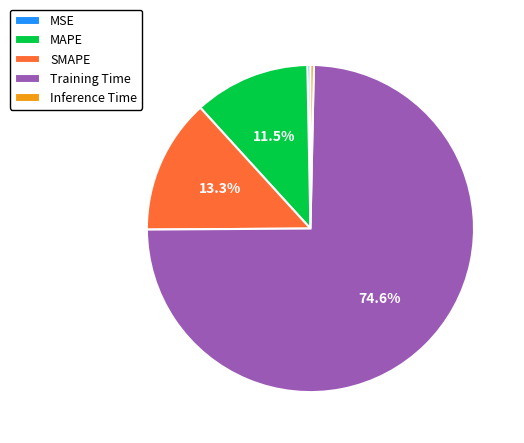

True or false: Training Time accounts for 75% of the total.

True